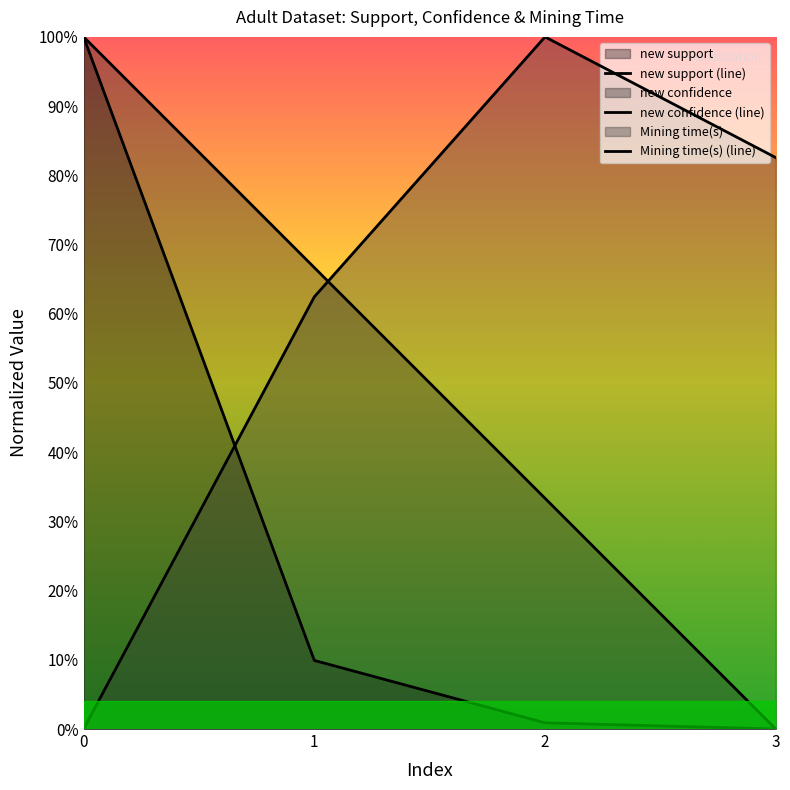

Rank the series by their average value, from lowest to highest.

new support, new confidence, Mining time(s)